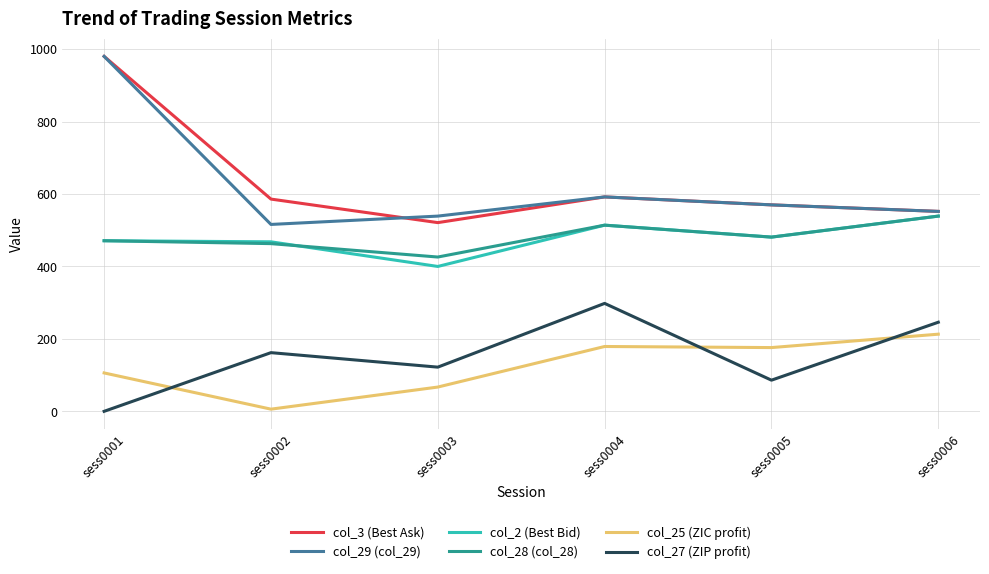

At which label does col_2 (Best Bid) first exceed 481?

sess0004